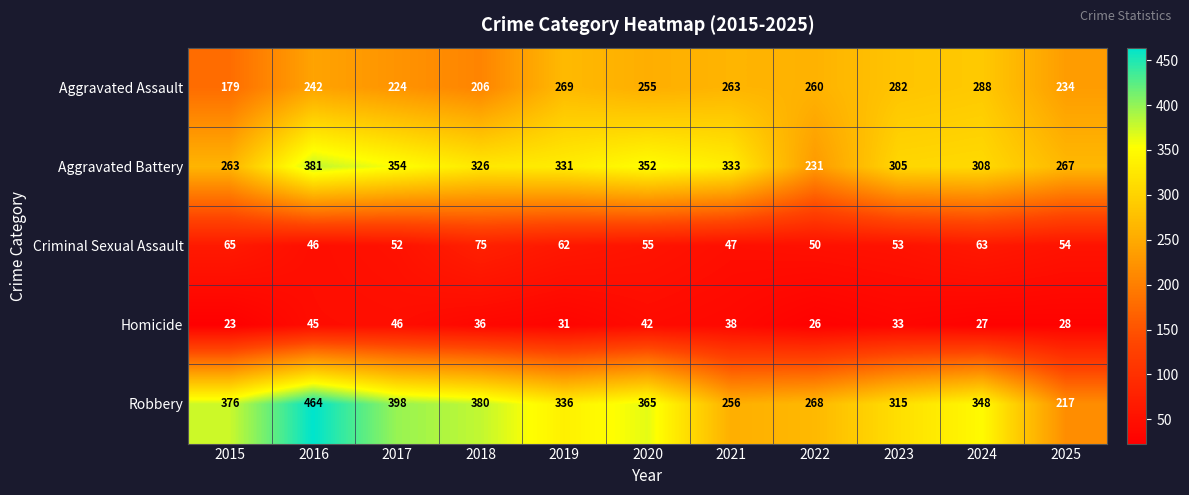

The Robbery series shows 217 at 2025. True or false?

True